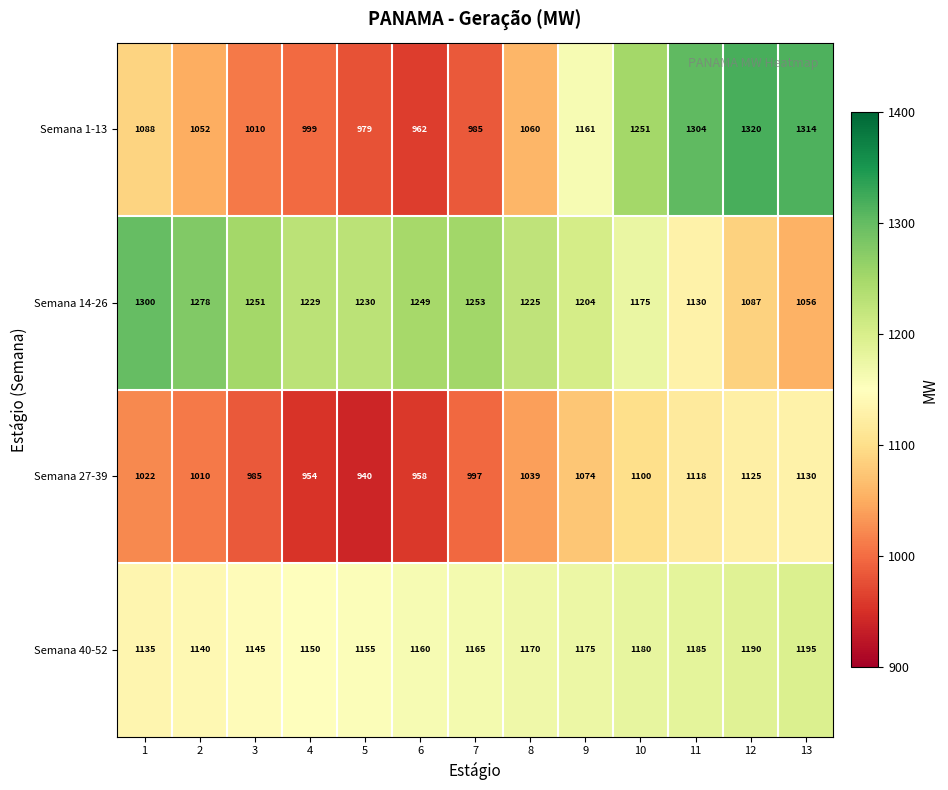

Rank the series by their maximum value, from highest to lowest.

Semana 1-13, Semana 14-26, Semana 40-52, Semana 27-39